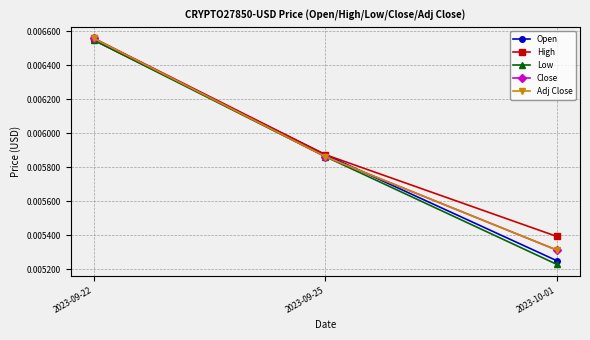

Does the chart have visible grid lines?

Yes